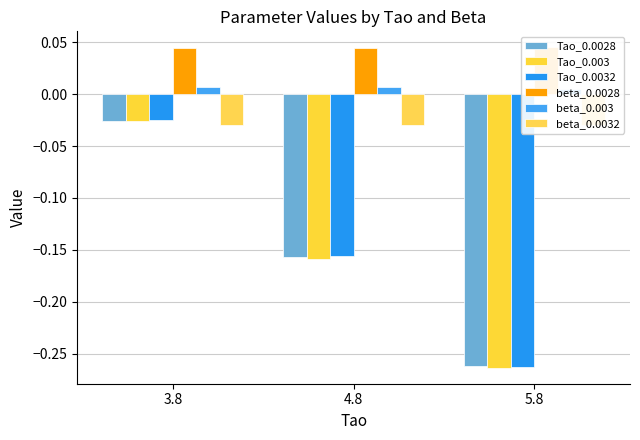

Is it true that Tao_0.003 equals -0.0 at 3.8?

False